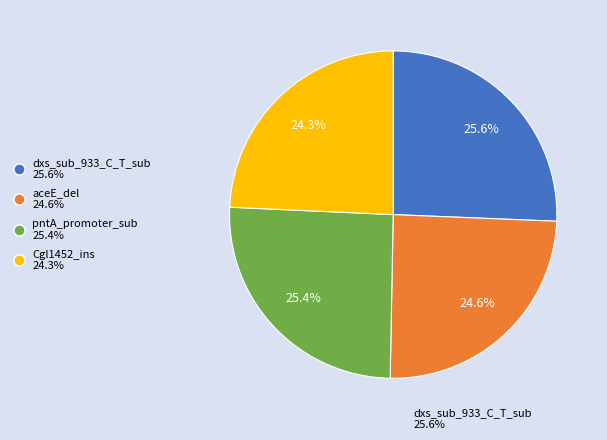

To the nearest percent, what is the combined percentage of aceE_del and dxs_sub_933_C_T_sub?

50%